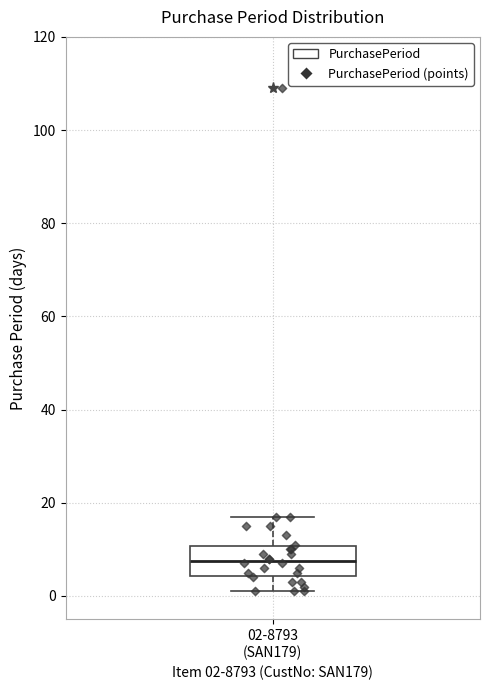

Read this box plot against the y-axis: the position of the median line, the range covered by the box, and the ends of both whiskers. The values are not printed on the chart, so give them approximately, as read against the axis.

median 8, box 4 to 10, whiskers 2 to 18